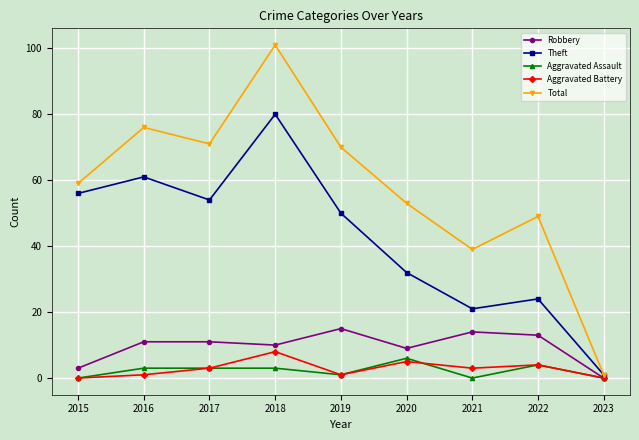

Reading left to right, list all the values displayed in this chart.

Robbery: 3	11	11	10	15	9	14	13	0
Theft: 56	61	54	80	50	32	21	24	1
Aggravated Assault: 0	3	3	3	1	6	0	4	0
Aggravated Battery: 0	1	3	8	1	5	3	4	0
Total: 59	76	71	101	70	53	39	49	1